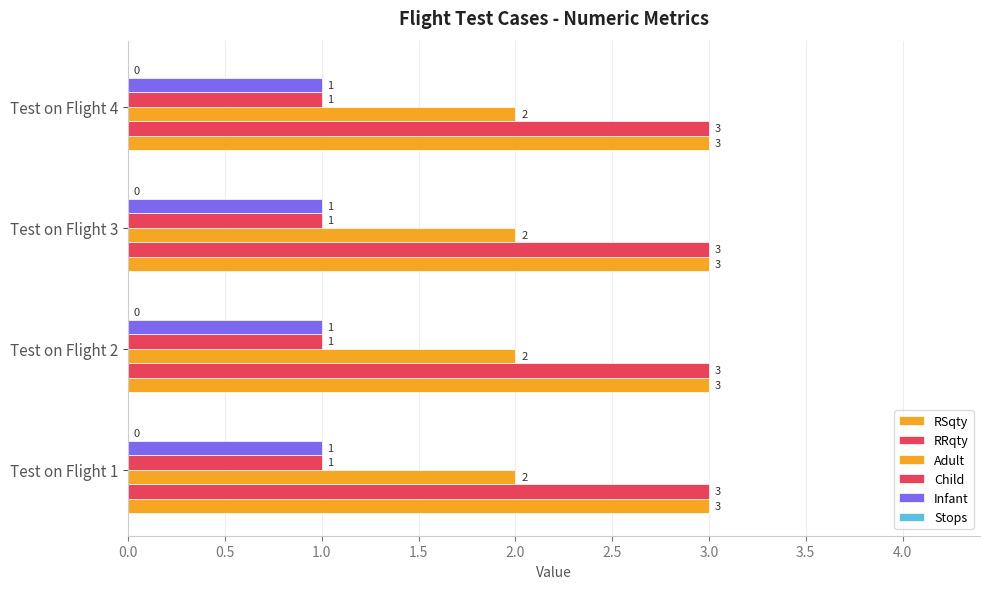

Count the number of categories in the chart.

4